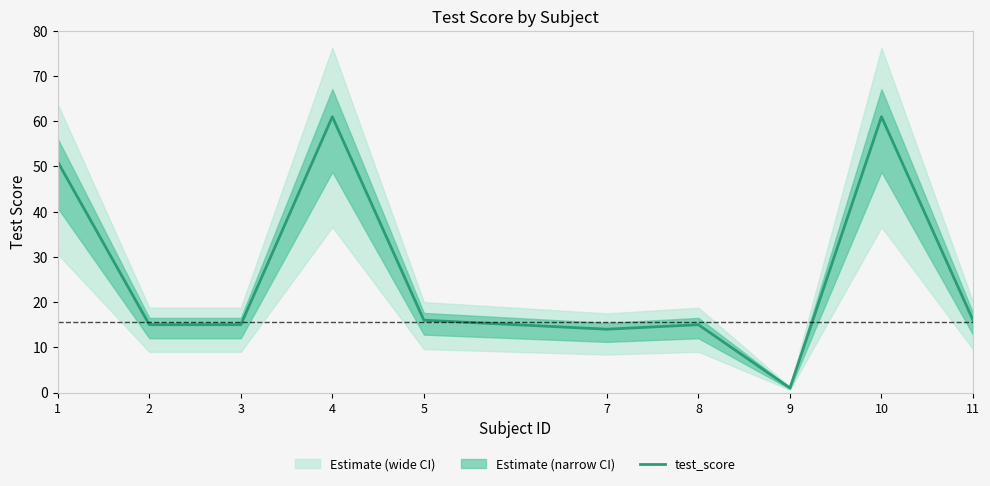

Reading left to right, what are all the values shown in this chart?

51	15	15	61	16	14	15	1	61	16